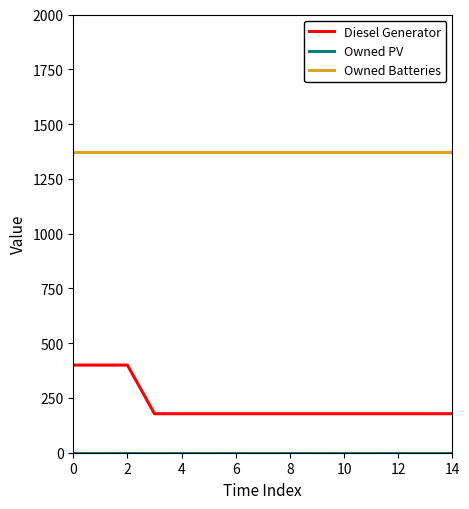

Which series has the largest total across all categories?

Owned Batteries